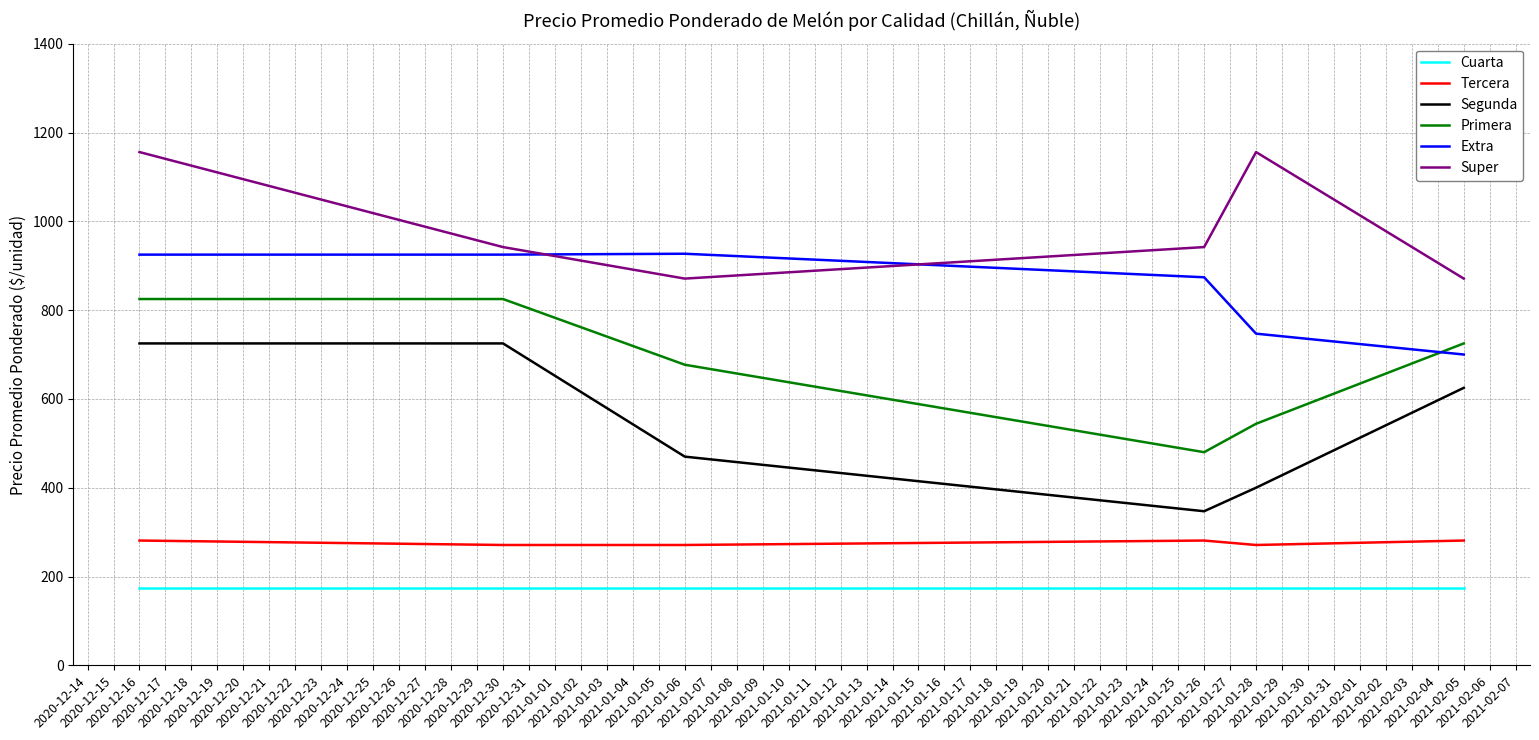

What are all the series names shown in the legend?

Cuarta, Tercera, Segunda, Primera, Extra, Super